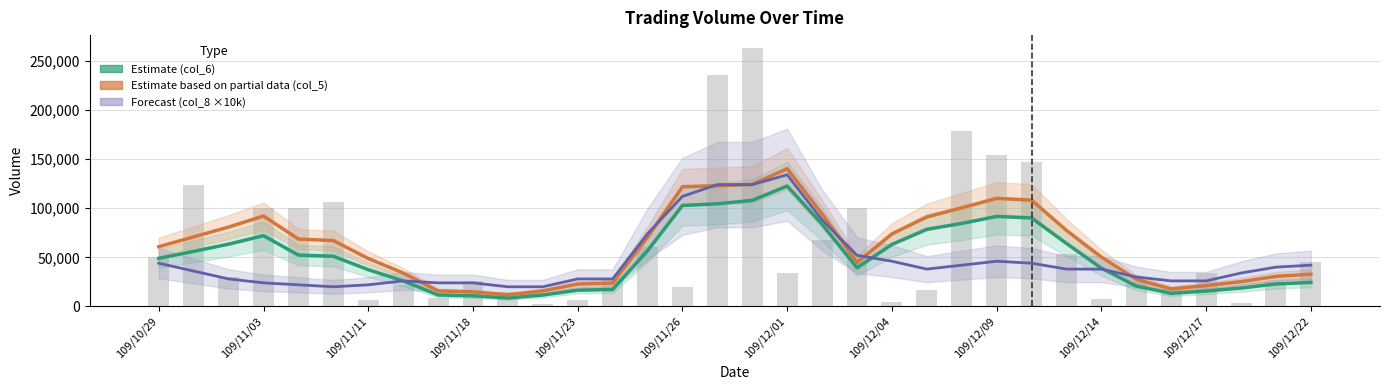

Reading right to left, extract all data points from this chart.

col_6 (Estimate): 24464	22876	18734	15664	13336	20718	38990	64054	90068	91610	84484	78520	63100	39392	83678	122548	107938	104448	102756	56708	17278	16542	11576	8580	10842	11626	26018	37402	51084	52256	72024	63388	56088	48988
col_5 (Partial Estimate): 32800	30600	25200	21200	17800	27600	50200	77400	108200	110000	100400	91000	73800	44800	94000	140200	124200	122800	121800	70600	23800	22800	15800	11800	14800	15800	34000	48800	67000	68600	92000	80800	70800	60800
col_8 (Forecast, ×10k): 42000	40000	34000	26000	26000	30000	38000	38000	44000	46000	42000	38000	46000	52000	88000	134000	124000	124000	112000	74000	28000	28000	20000	20000	24000	24000	26000	22000	20000	22000	24000	28000	36000	44000
col_5 (Volume): 45000	25000	4000	34000	18000	25000	8000	53000	147000	154000	179000	17000	5000	100000	68000	34000	263000	236000	20000	61000	29000	7000	2000	15000	26000	9000	22000	7000	106000	100000	100000	30000	124000	50000